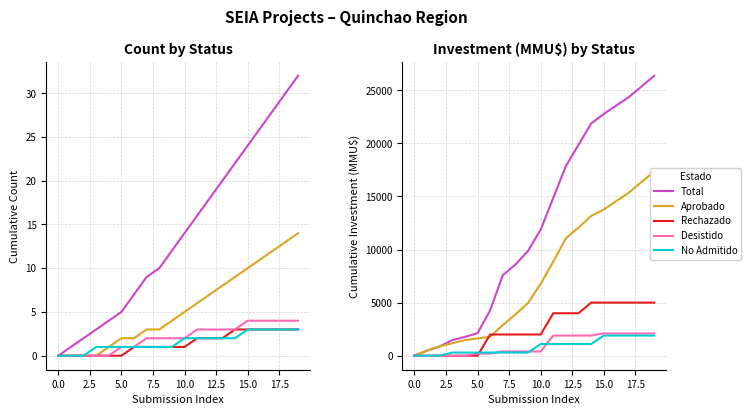

What is the total value across all series at 14?

43040